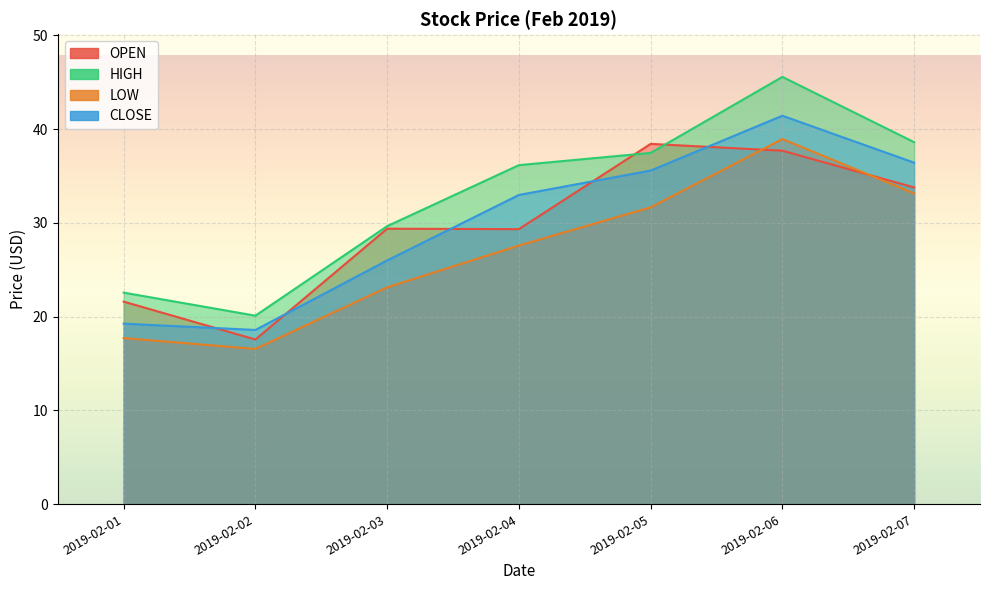

How many lines are shown in the chart?

4